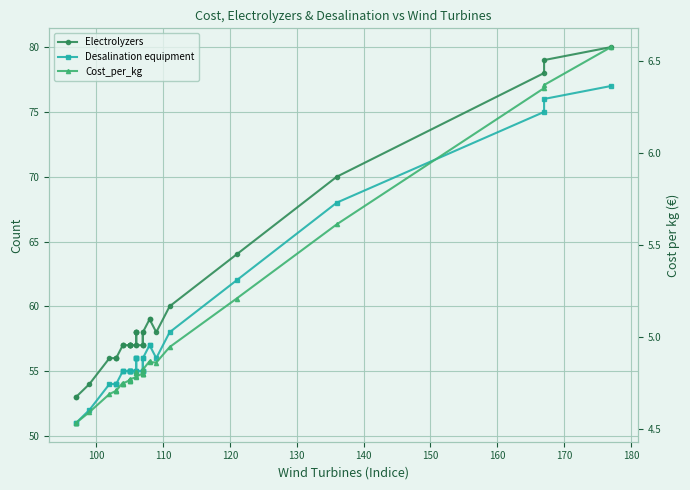

Does the chart display data point markers on the line(s)?

Yes